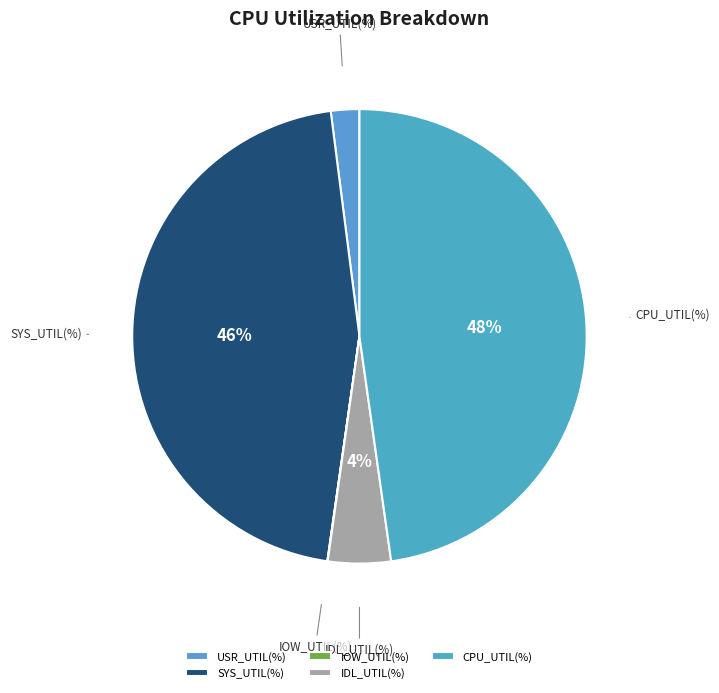

Which has a higher value, USR_UTIL(%) or IDL_UTIL(%)?

IDL_UTIL(%)